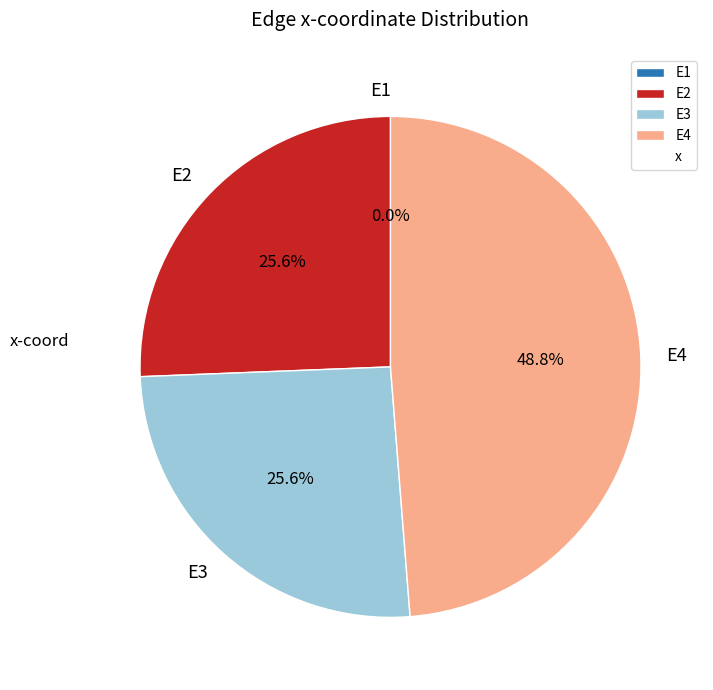

To the nearest percent, what is the difference between the largest and smallest slice percentages?

49%